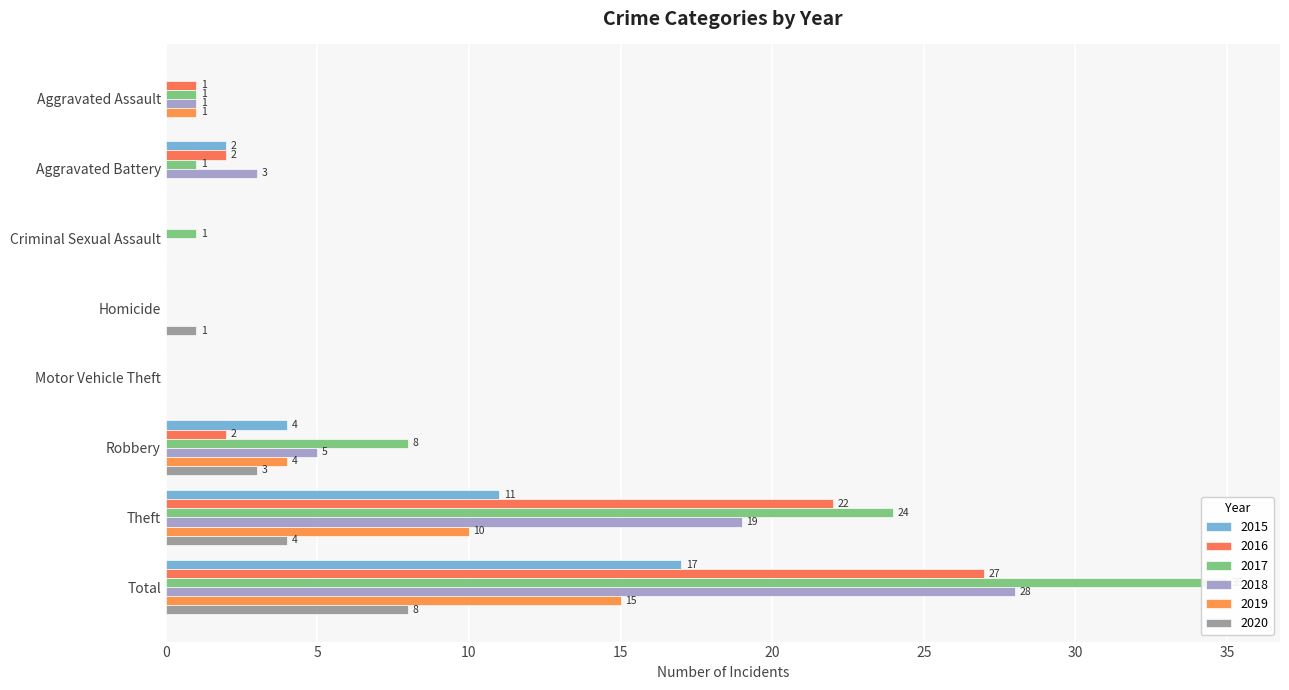

Read the 2015 value at Total, to the nearest 5.

15